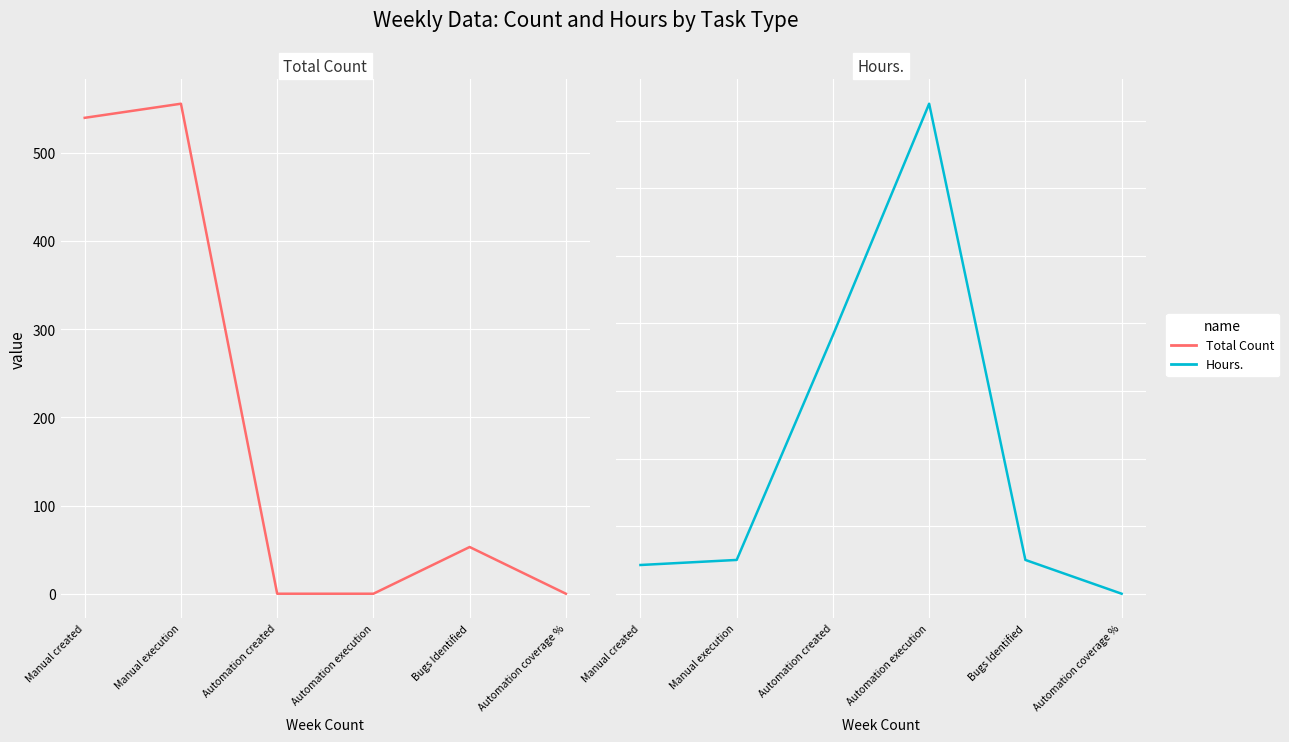

How many times do Hours. and Total Count cross each other?

2